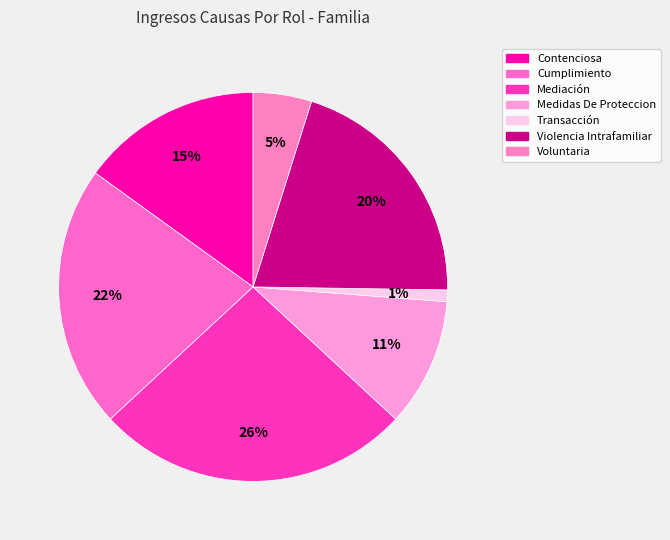

The Medidas De Proteccion slice represents 11% of the pie. True or false?

True